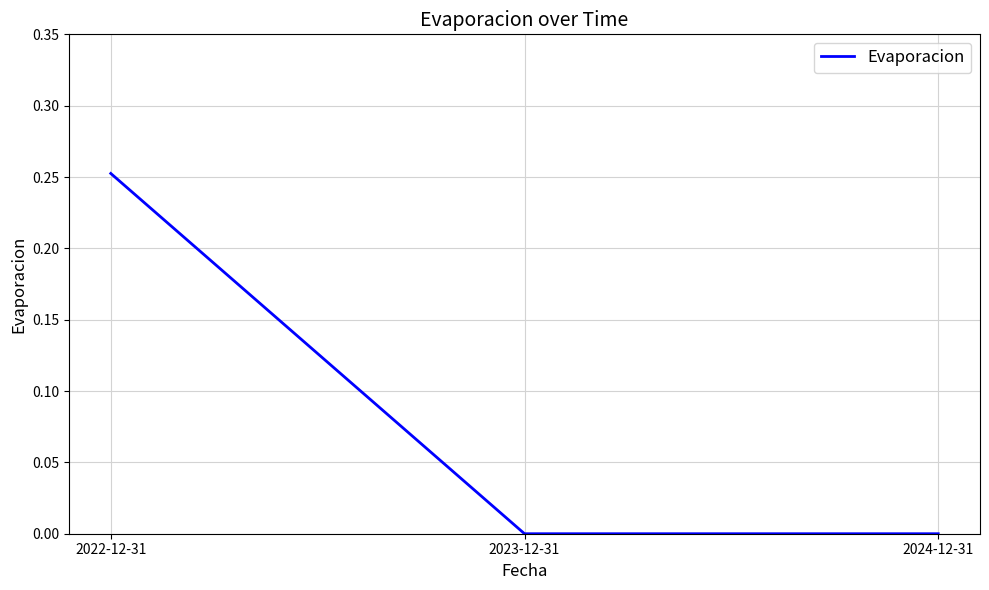

What position from the right is 2024-12-31?

1